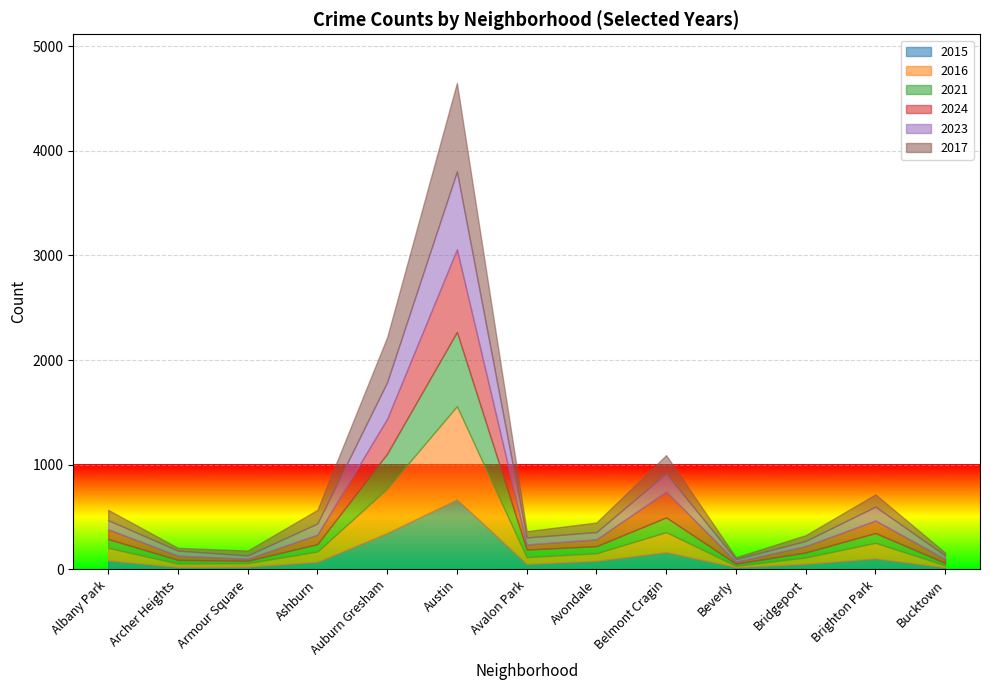

What is the difference between the maximum and minimum values in the 2021 series?

688